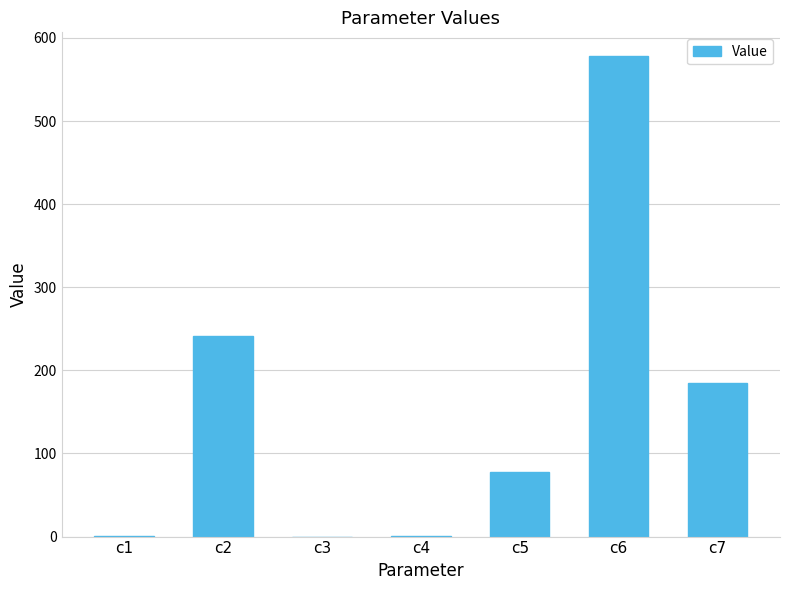

Where does the data first go above 77?

c2